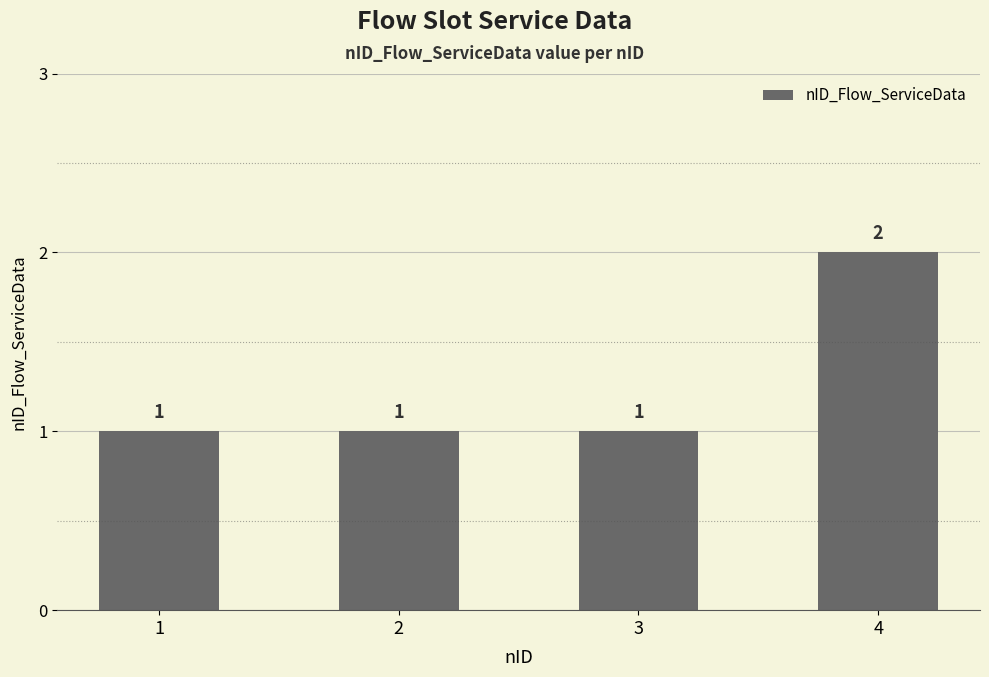

Which has a higher value, 3 or 4?

4